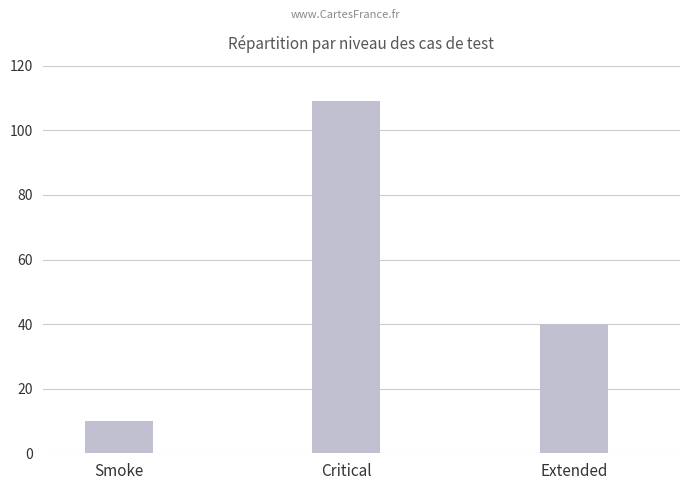

The value at Extended is 40. True or false?

True